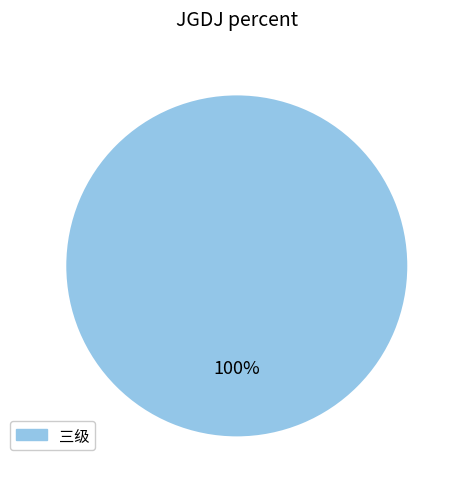

Does any single category account for the majority?

Yes